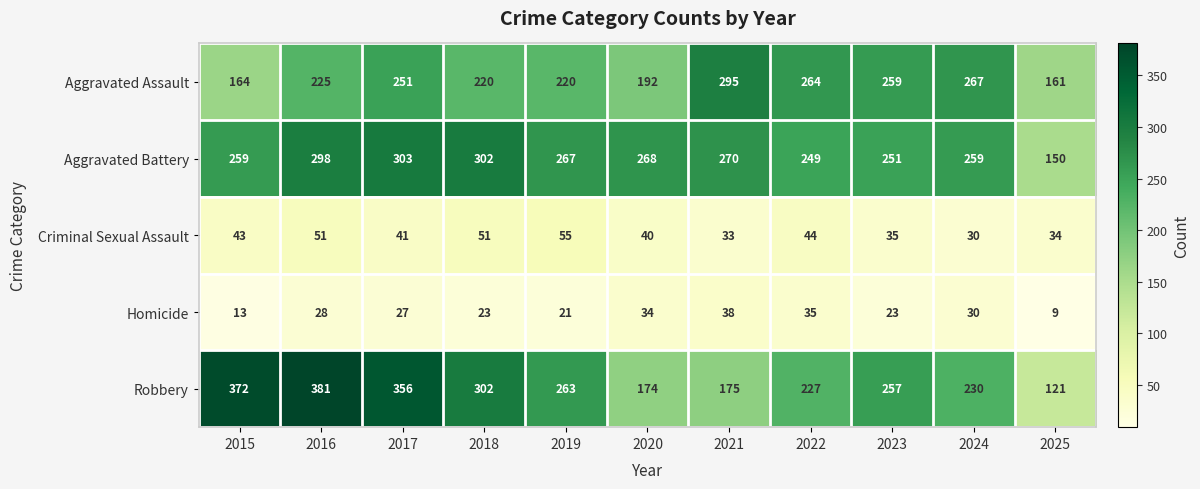

Is it true that Aggravated Battery equals 96 at 2025?

False